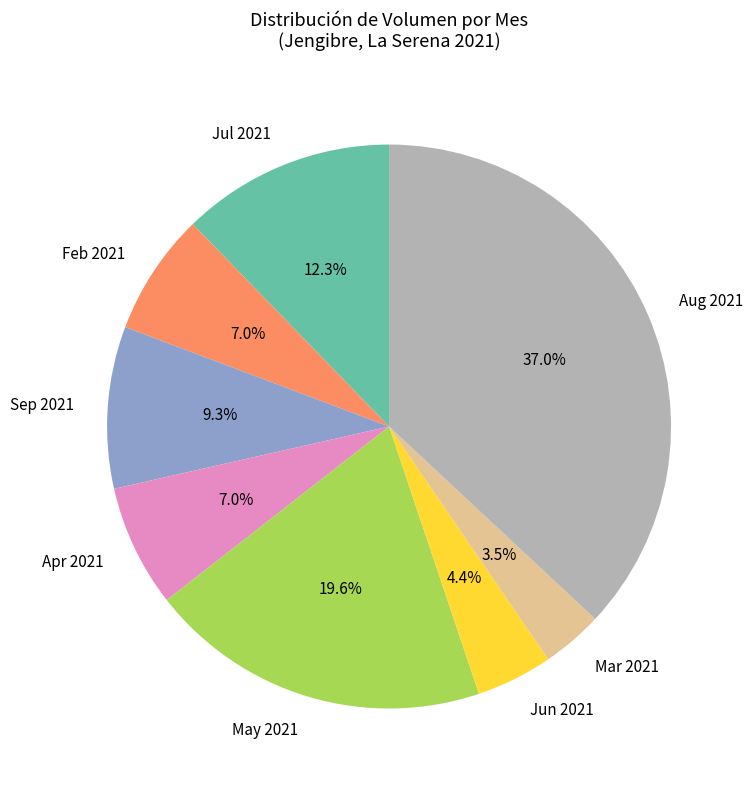

Is there any slice that represents more than half of the pie?

No